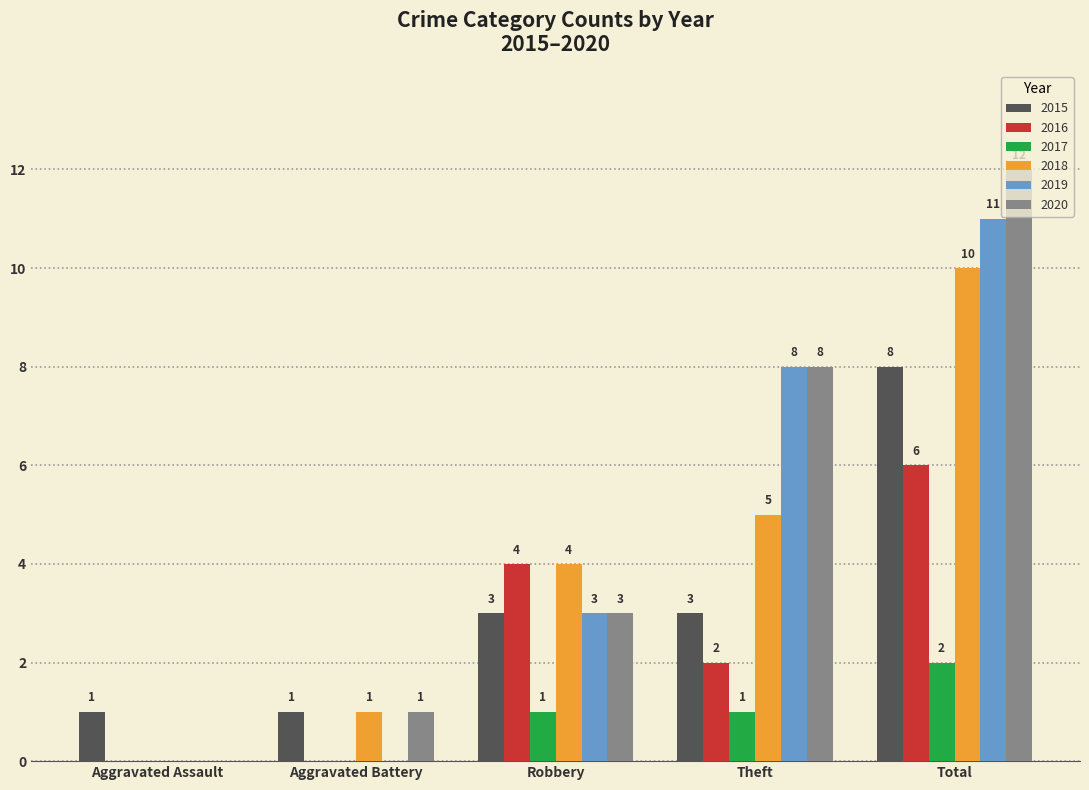

What is the sum of all 2017 values?

4